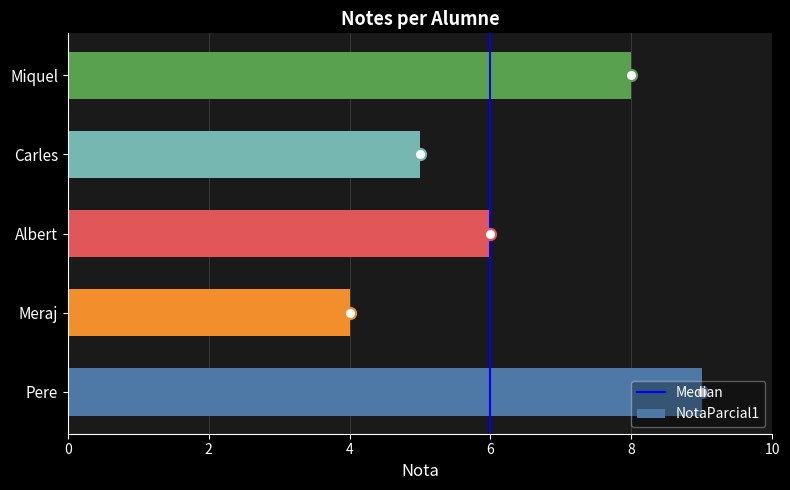

At which category does the chart reach its minimum across all series?

Meraj